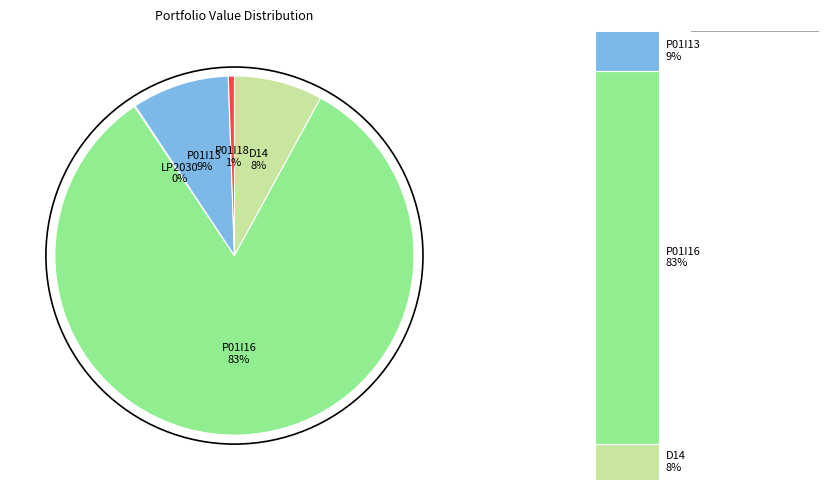

How many slices are in this pie chart?

5